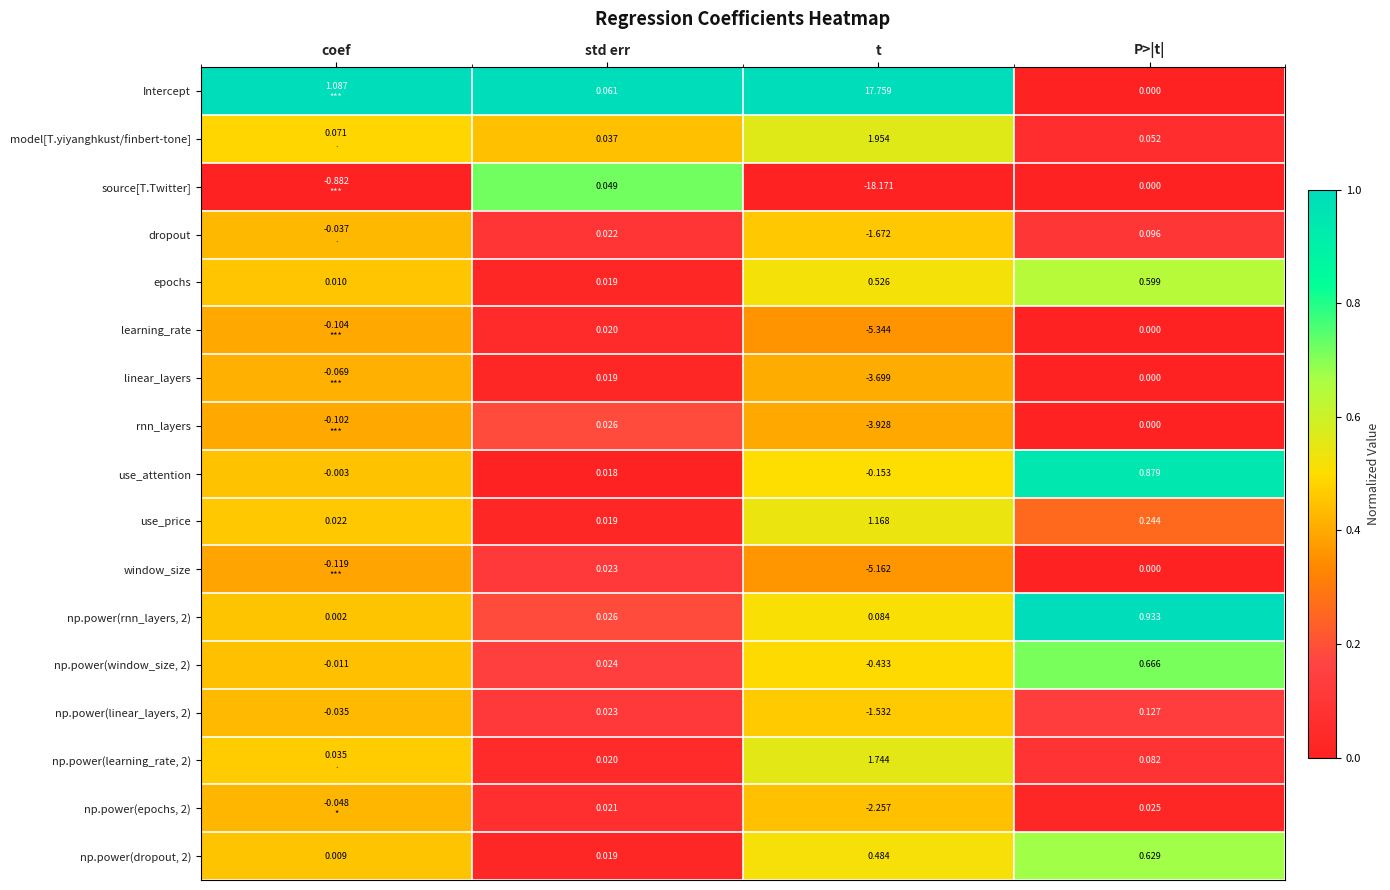

Which series changed the most between std err and t?

source[T.Twitter]